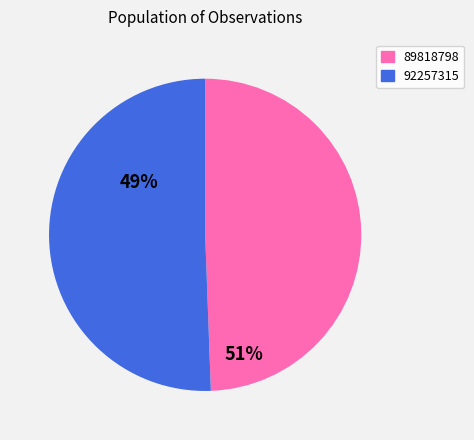

Combined, do 89818798 and 92257315 account for over 50%?

Yes